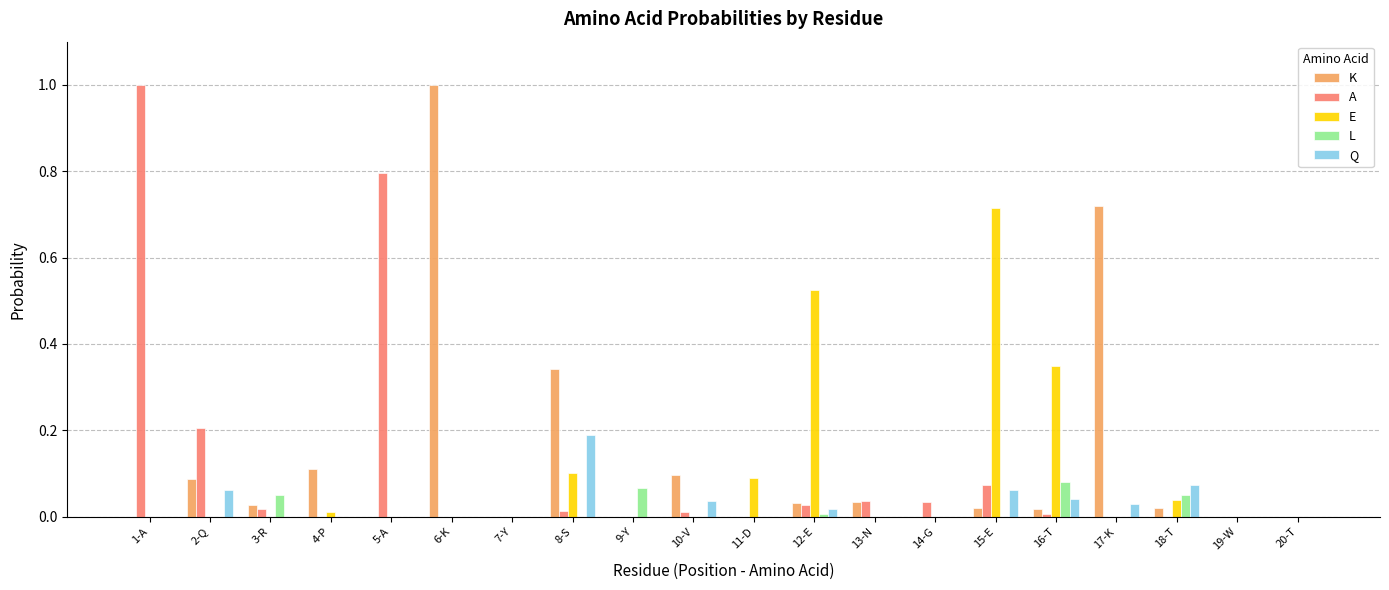

The value of K at 11-D is 0.0. True or false?

True